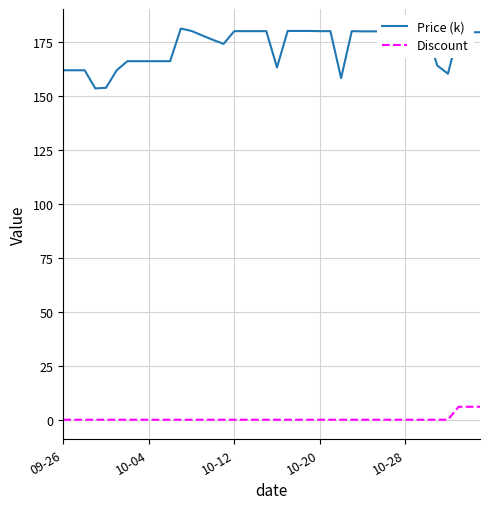

What are all the series names shown in the legend?

Price (k), Discount